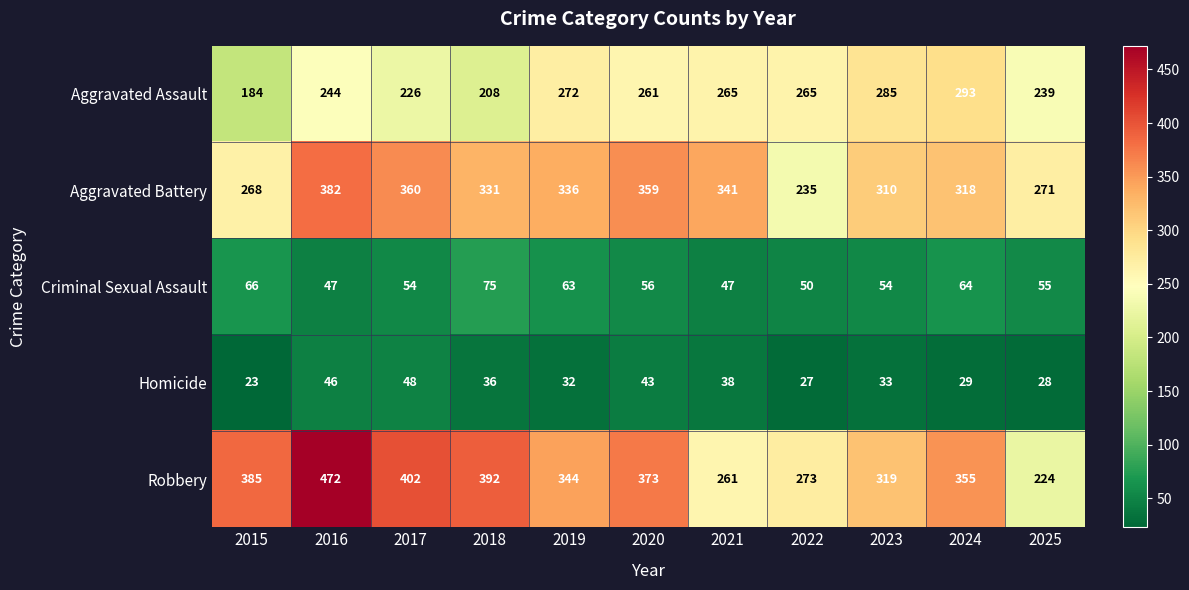

What is the difference between the maximum and minimum values in the Aggravated Battery series?

147